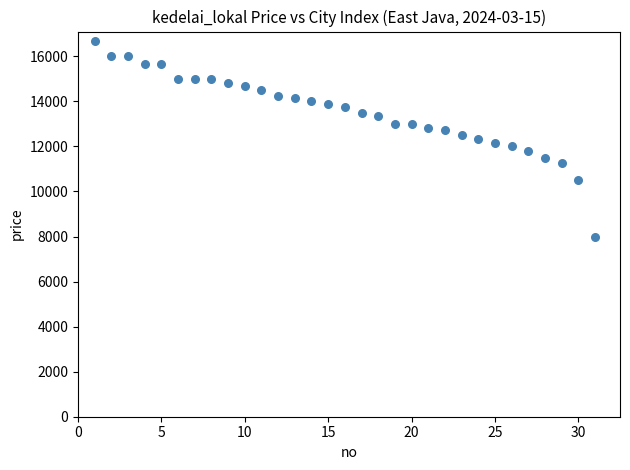

What is the range of X values (max minus min)?

30